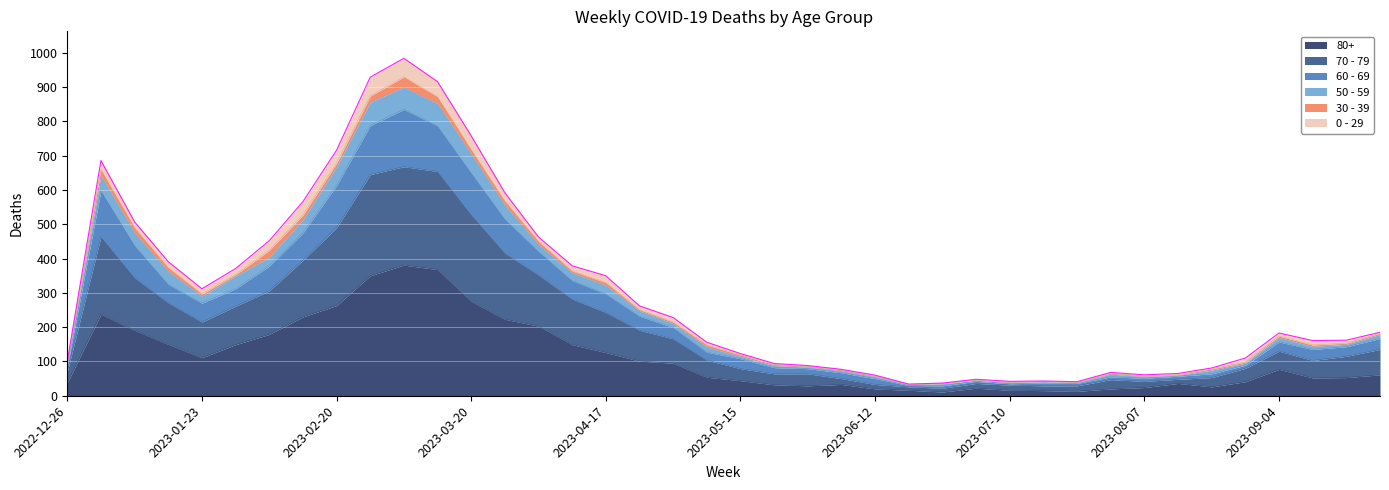

True or false: 70 - 79 and 60 - 69 intersect in this chart.

False